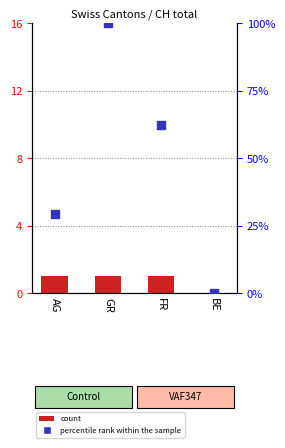

Which series reaches the maximum Y coordinate?

percentile rank within the sample